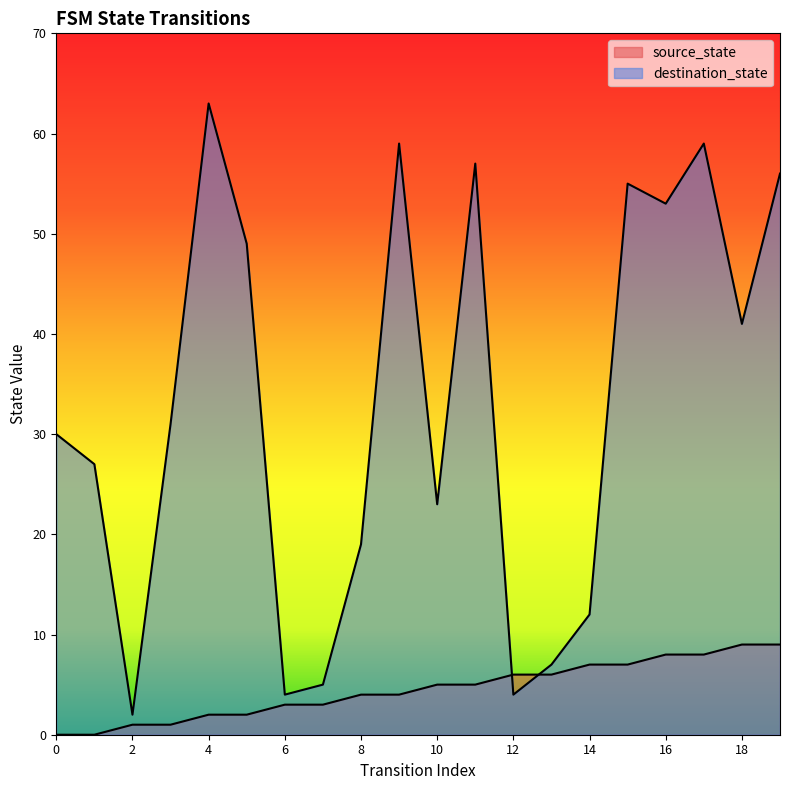

How many interior local valleys does the destination_state series have?

6